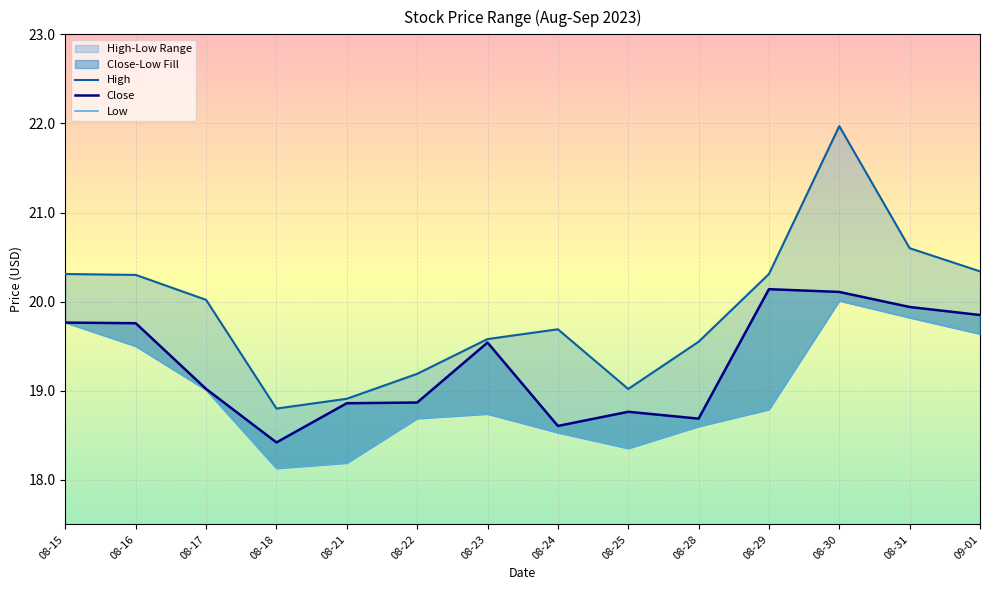

Read the Close value at 08-31.

19.9